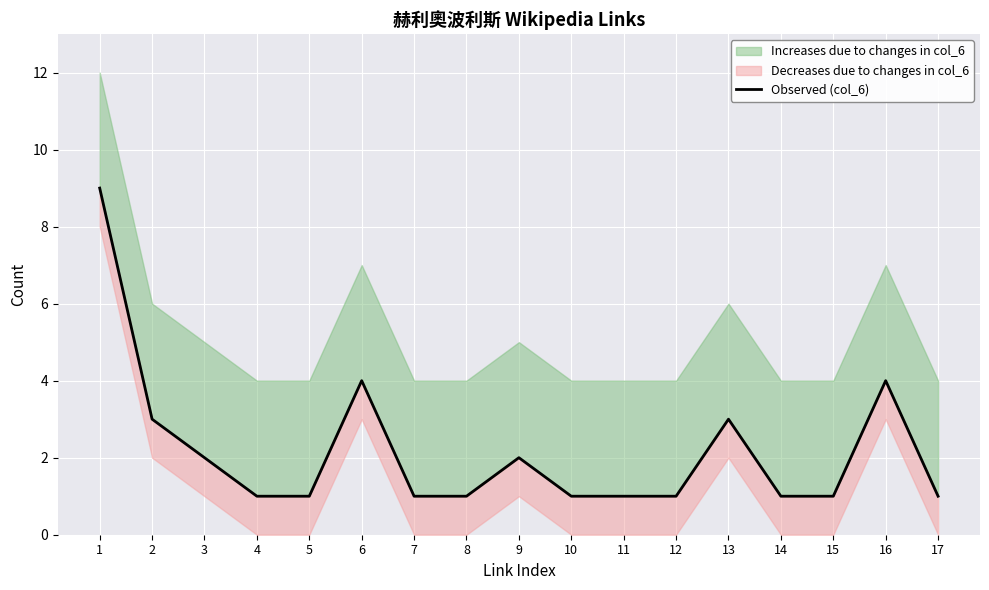

What is the difference between the values at 12 and 2?

2